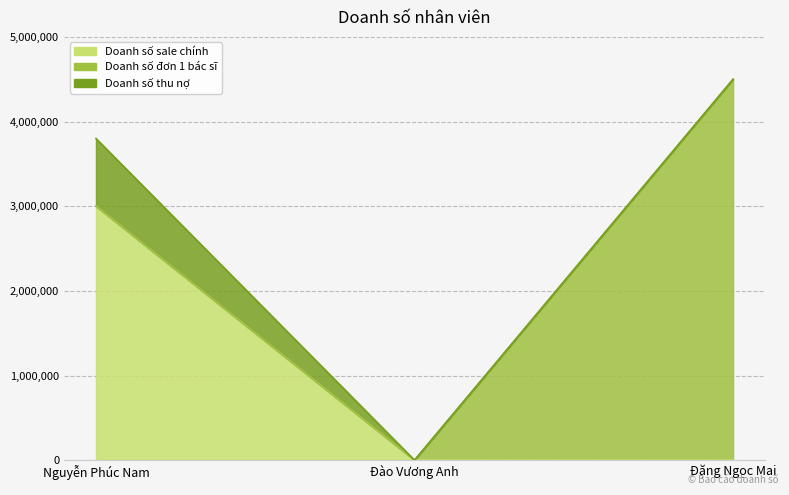

How many Doanh số thu nợ values are between 0 and 800000?

3